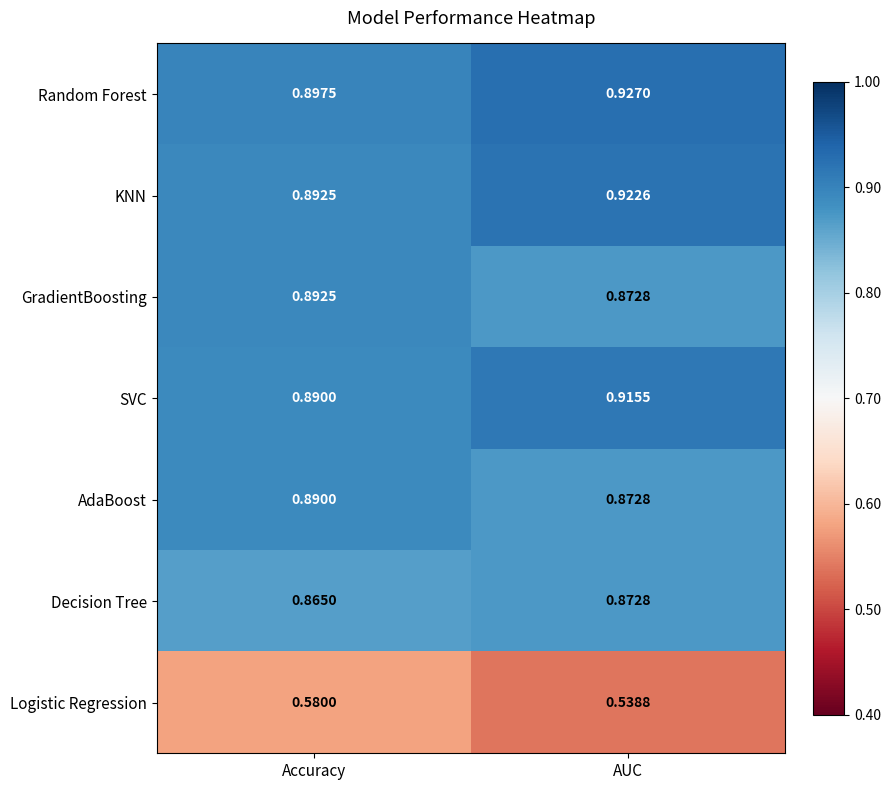

List the series in order of their peak value, highest first.

Random Forest, KNN, SVC, GradientBoosting, AdaBoost, Decision Tree, Logistic Regression